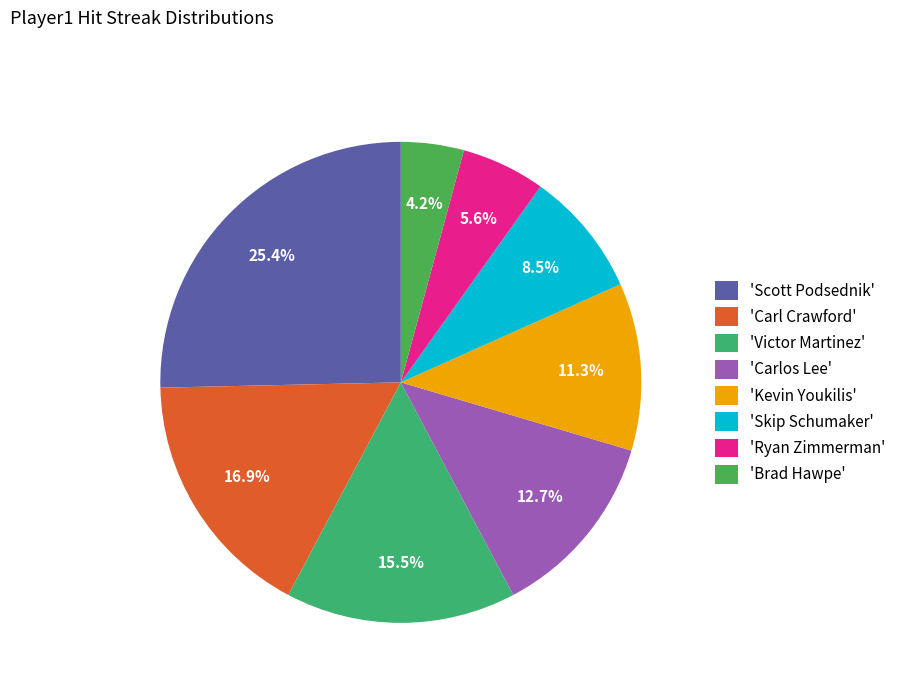

Count the number of slices in the pie.

8